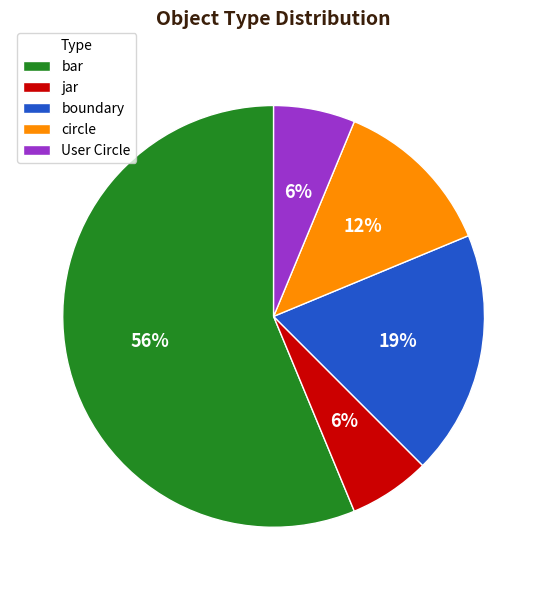

Which slice is the largest?

bar